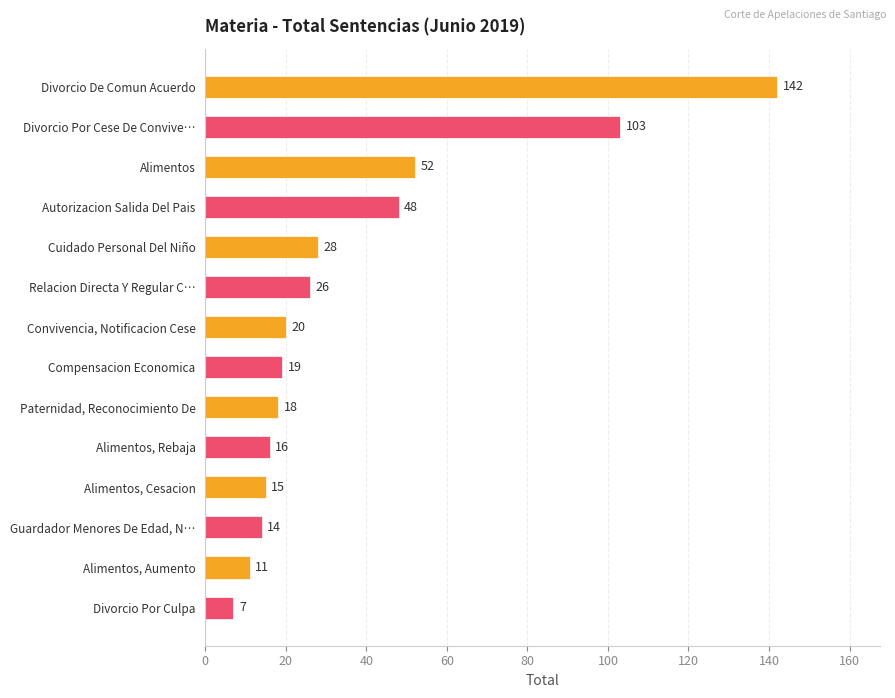

What is the label of the 12th bar from the bottom?

Alimentos